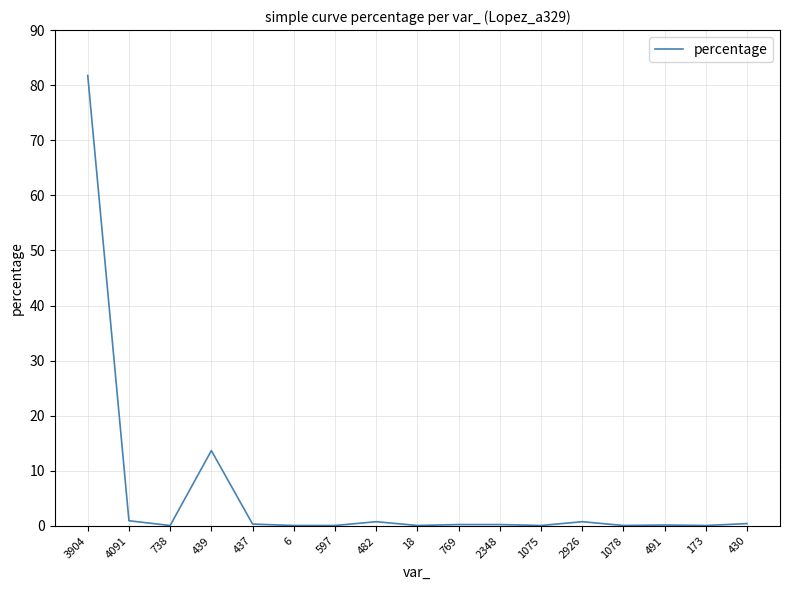

The chart shows a value of 0.1 at 1078. True or false?

True